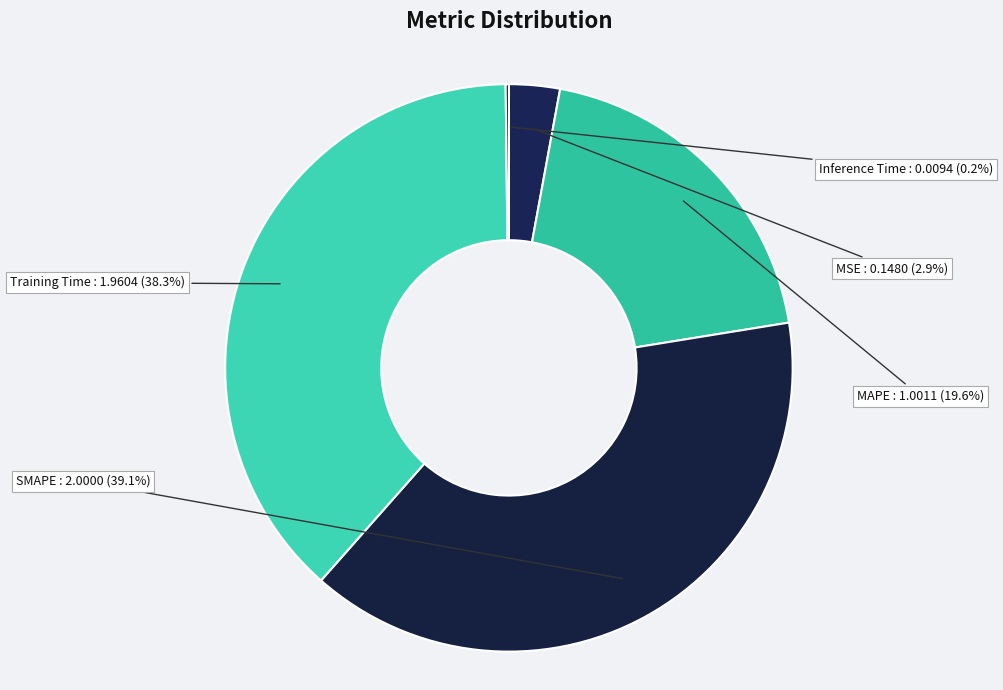

Combined, do MSE and MAPE account for over 50%?

No